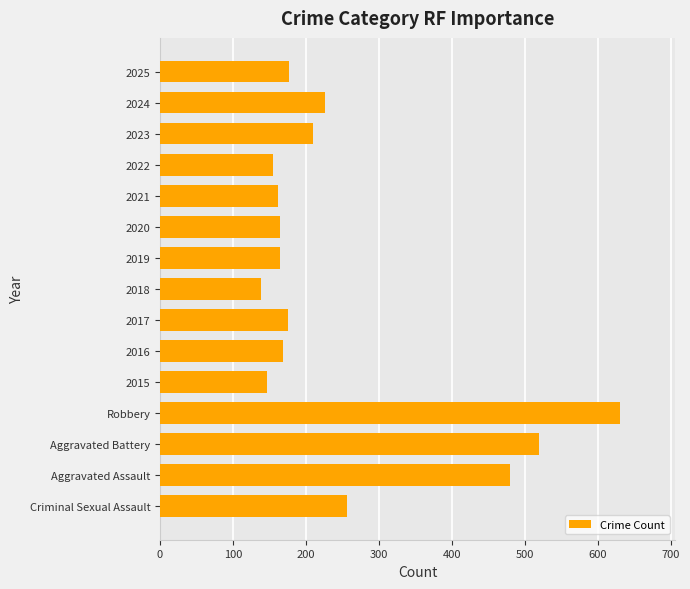

What is the smallest value displayed?

138